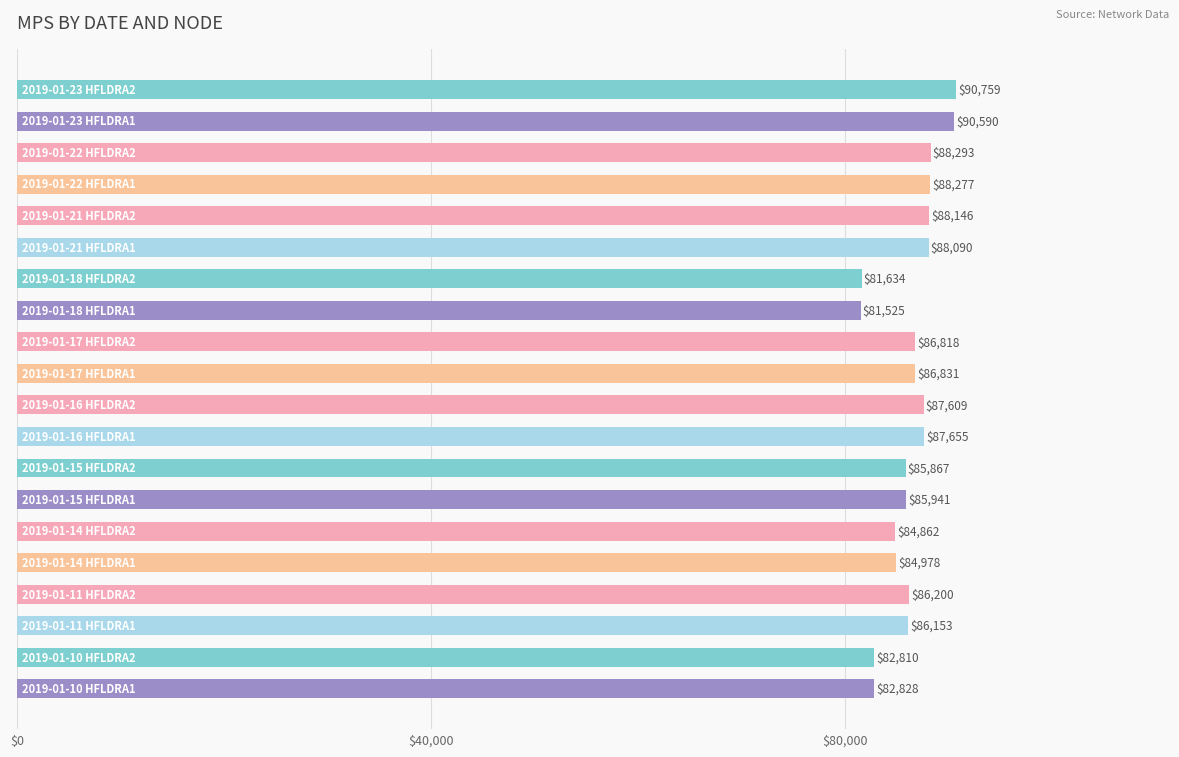

What is the difference between the maximum and minimum values?

9234